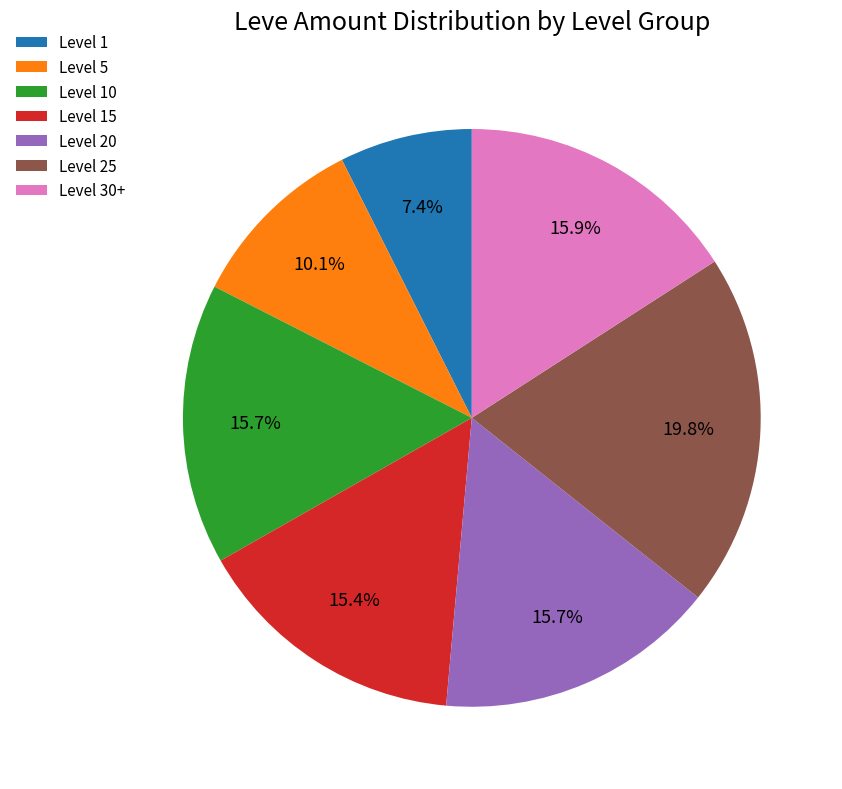

Is the sum of Level 30+ and Level 15 greater than half?

No